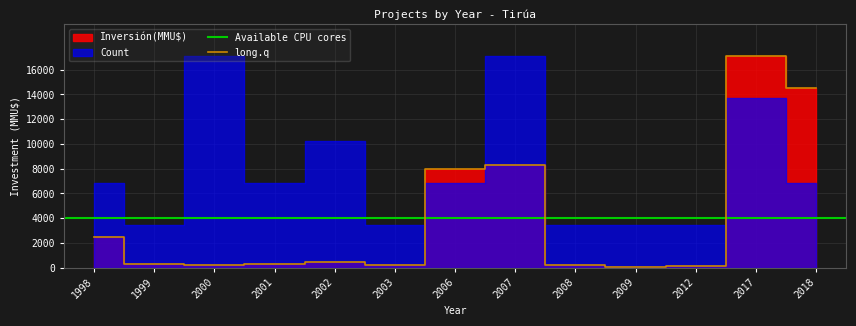

At which label does the data first exceed 320?

1998